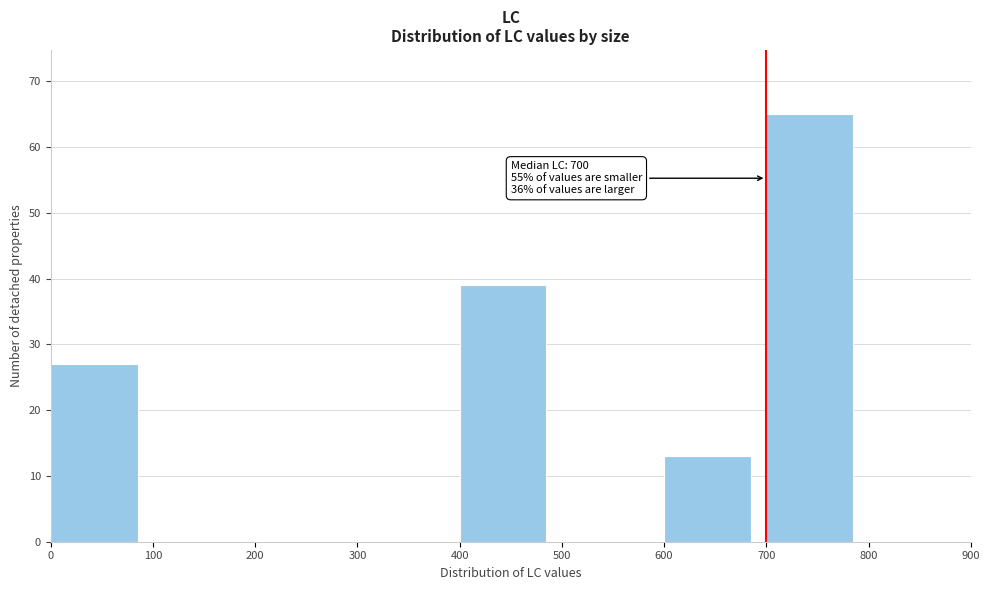

Over which range of the x-axis is the bar tallest?

700 to 800